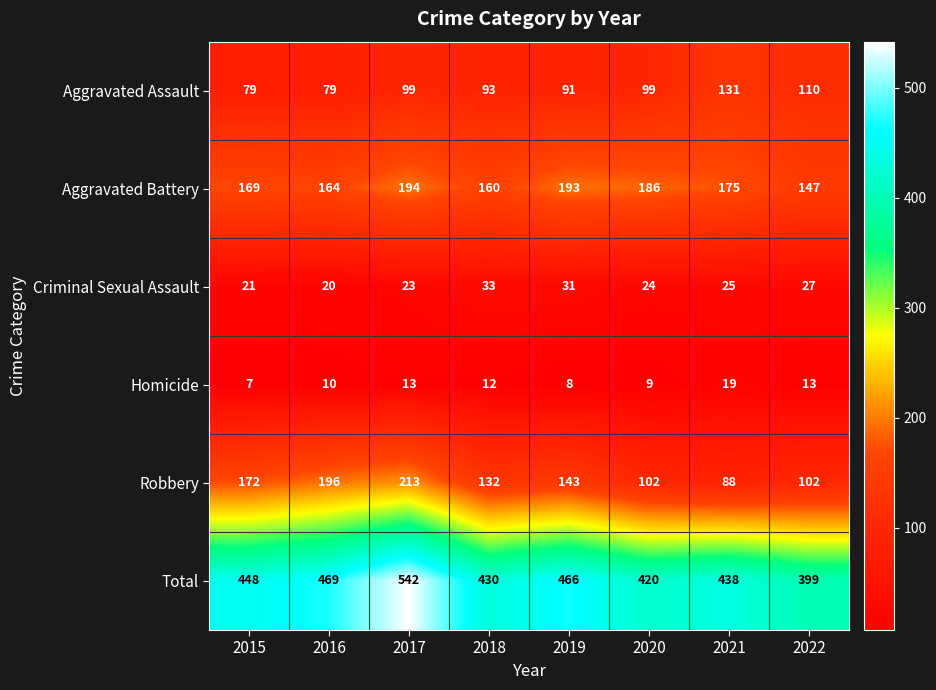

What is the average value of the Aggravated Assault series?

98